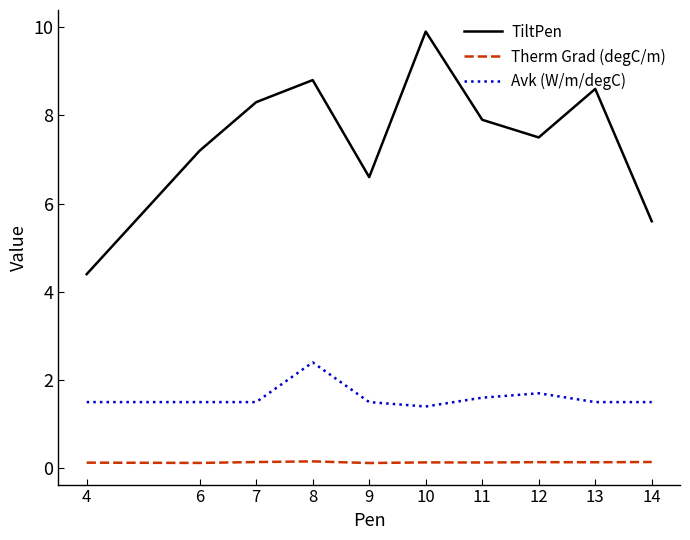

List the series in order of their peak value, highest first.

TiltPen, Avk (W/m/degC), Therm Grad (degC/m)